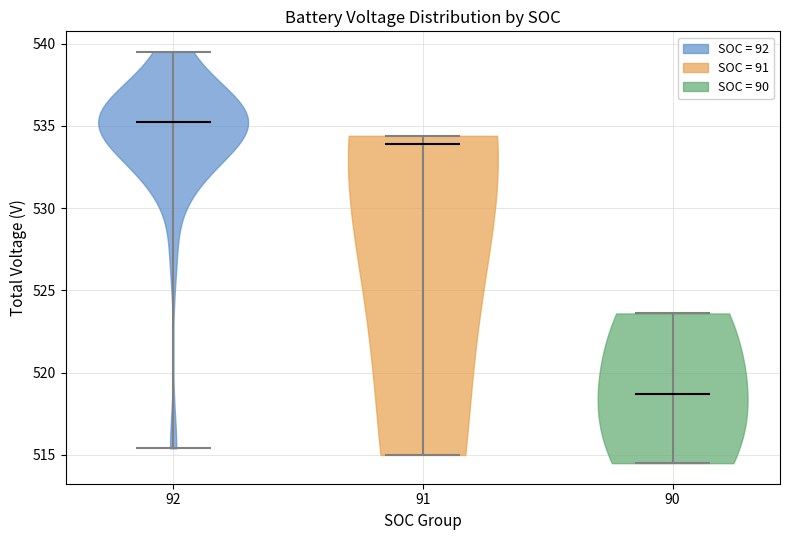

Reading left to right, read every violin against the y-axis: where its median line is, and the lowest and highest points it reaches. The values are not printed on the chart, so give them approximately, as read against the axis.

92: median line 535.5, lowest point 515.5, highest point 539.5
91: median line 534.0, lowest point 515.0, highest point 534.5
90: median line 518.5, lowest point 514.5, highest point 523.5